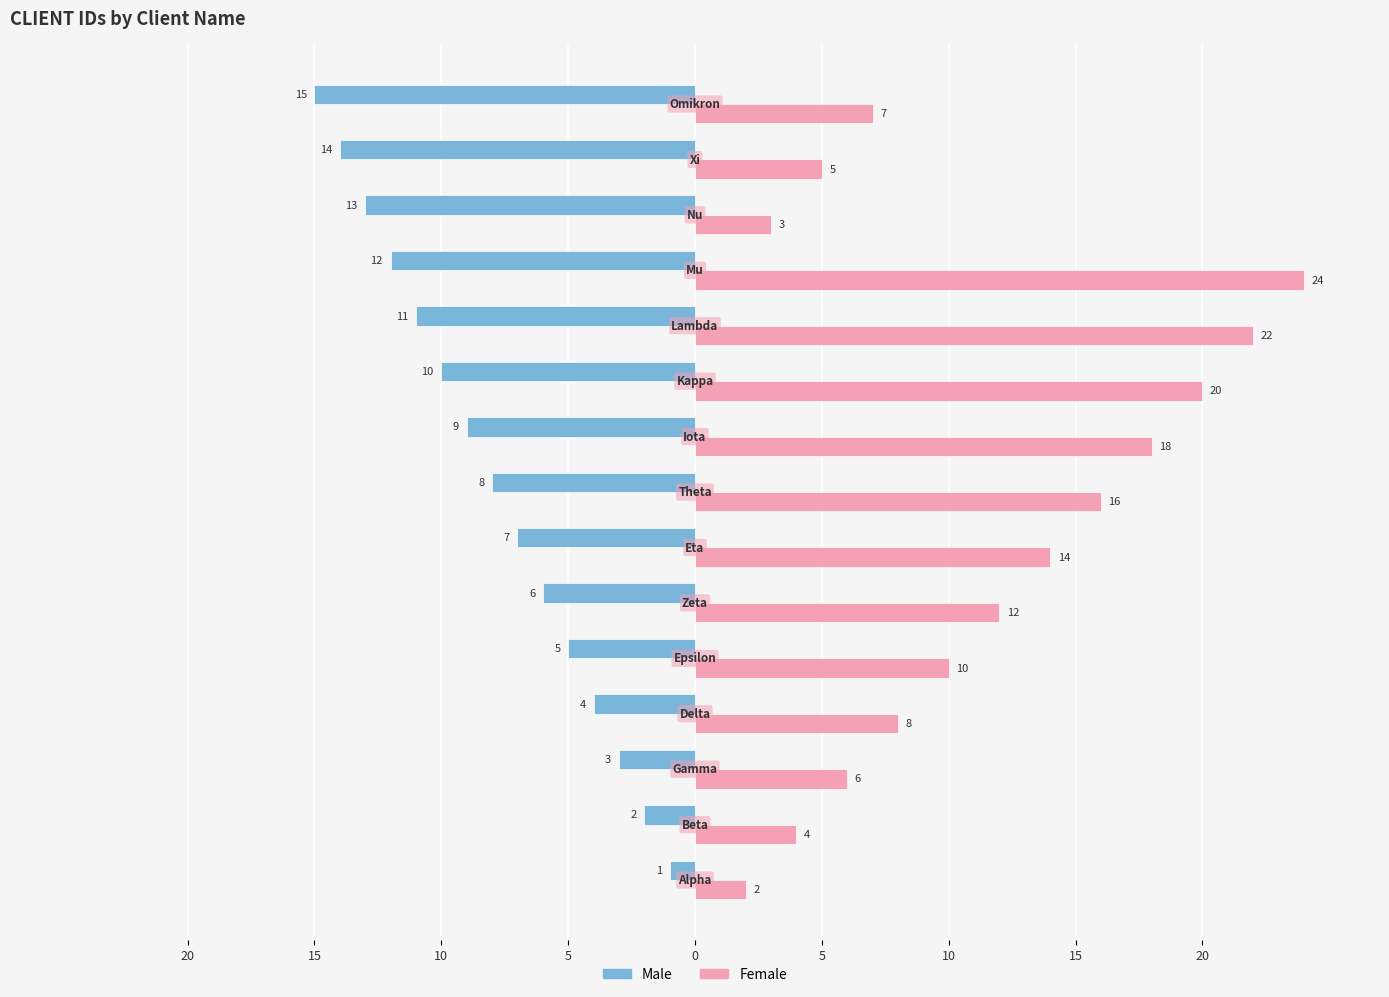

What is the lowest value of the Female series?

2